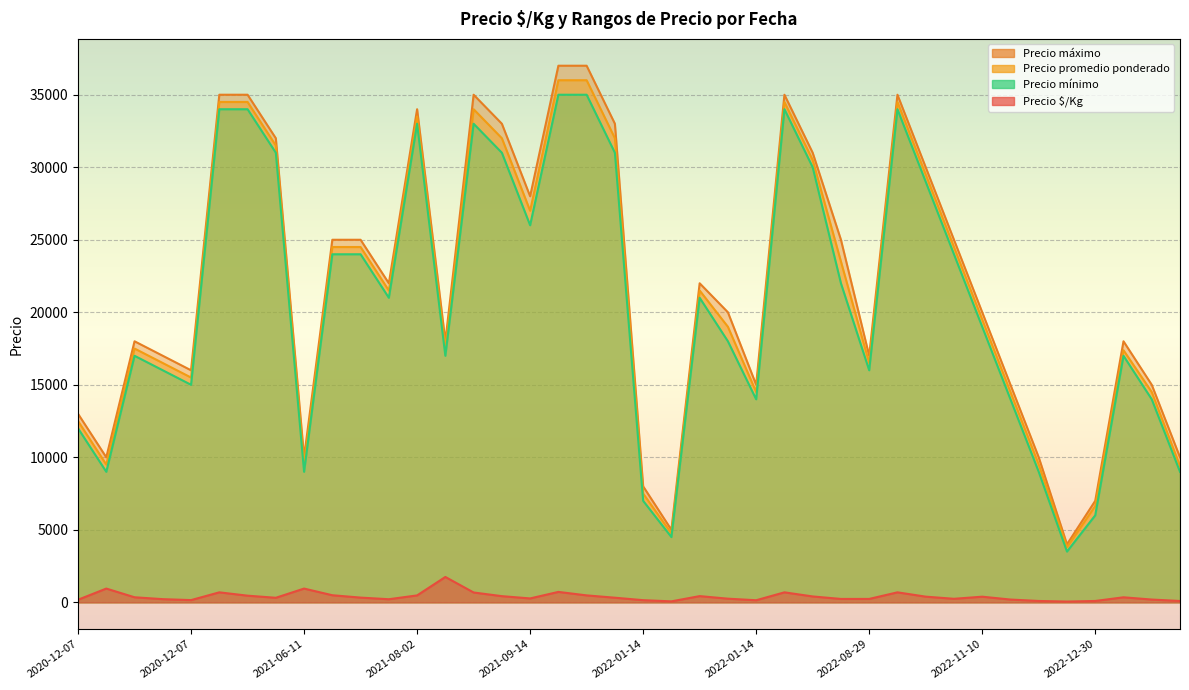

What is the difference between the second highest and minimum values in the Precio promedio ponderado series?

32200